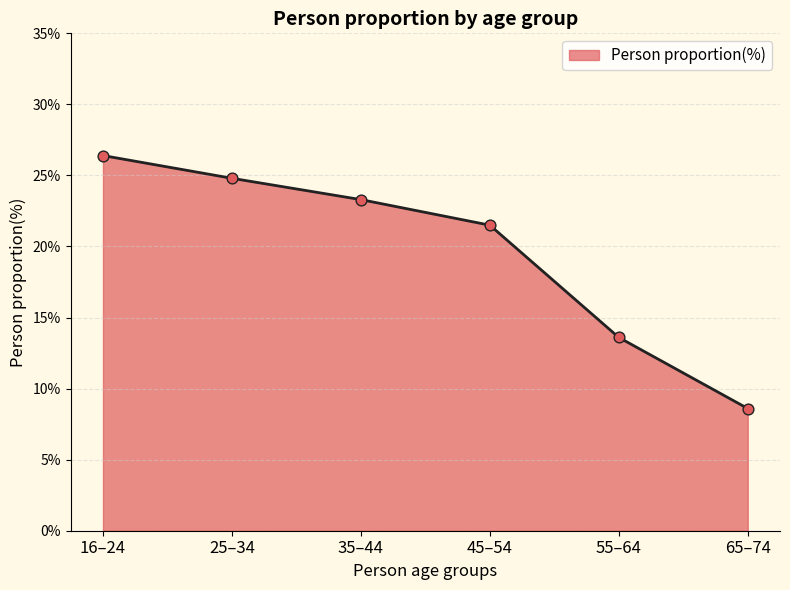

Between 25–34 and 55–64, which is larger?

25–34